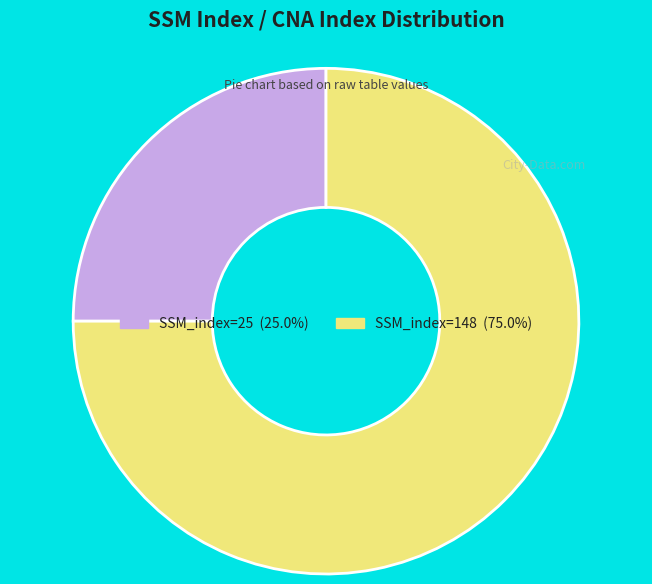

Is there any slice that represents more than half of the pie?

Yes